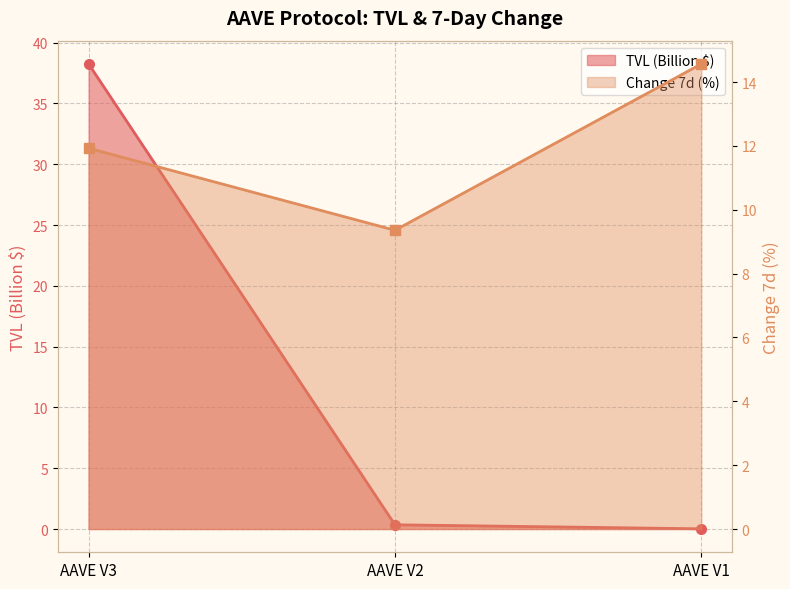

Where is TVL (B) nearest to the value 19?

AAVE V2